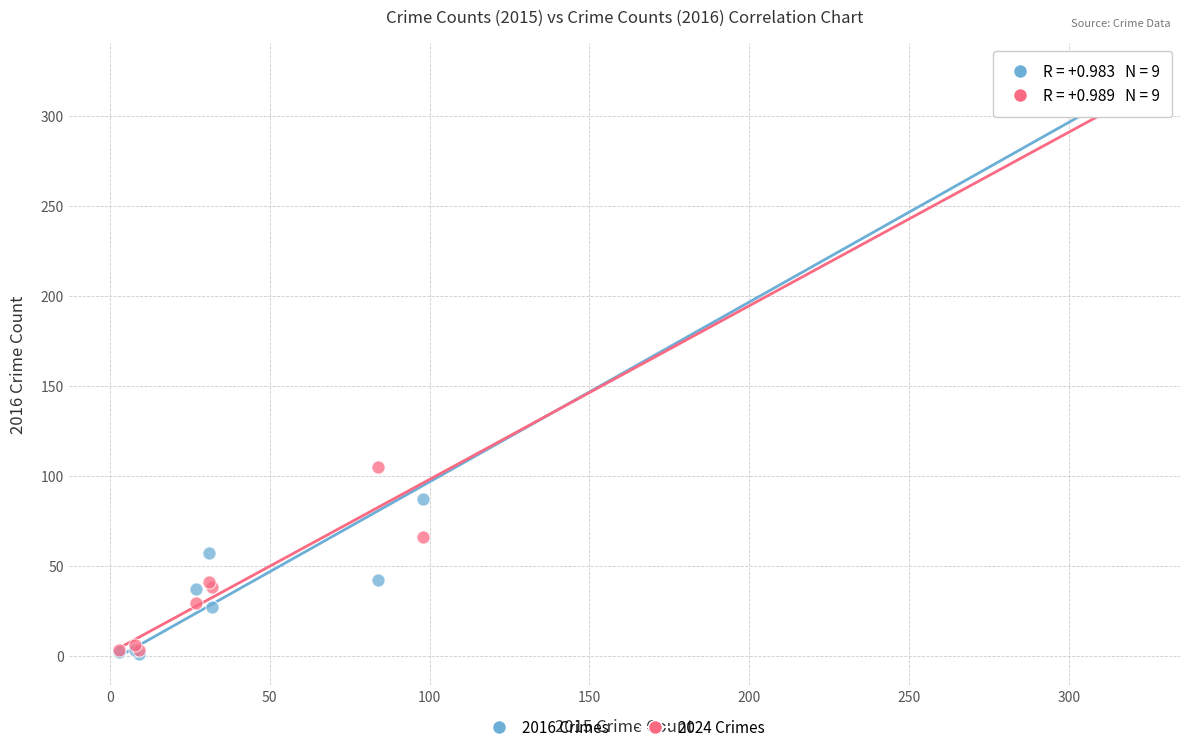

In the 2016 Crimes series, what Y value is closest to 162?

87